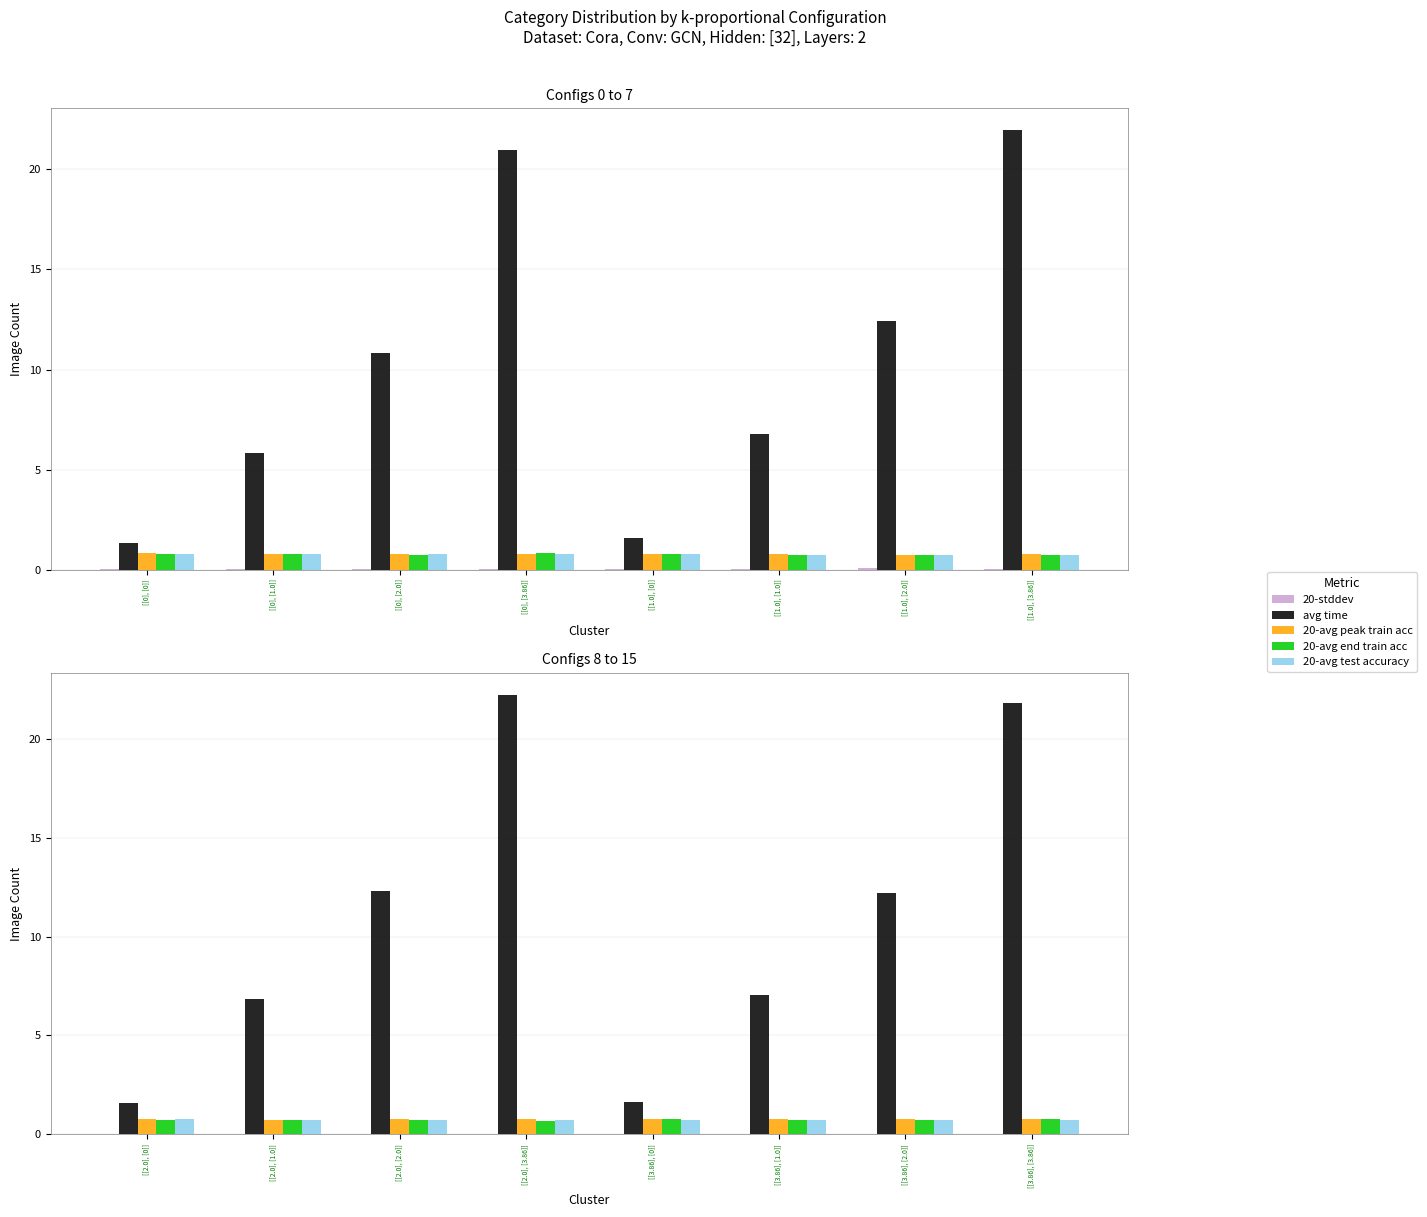

How many groups of bars are there?

8